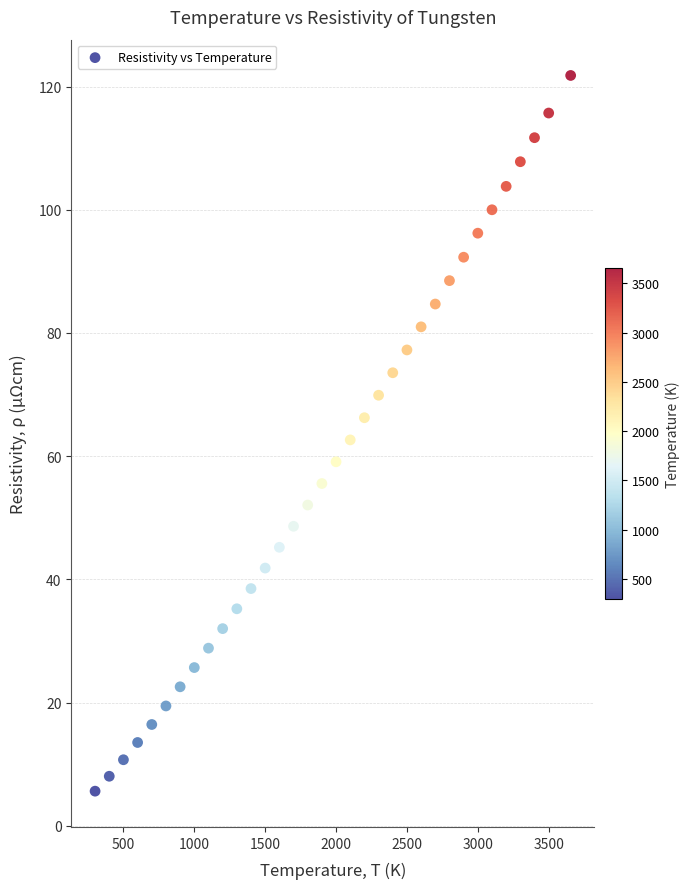

What is the range of X values (max minus min)?

3355.0